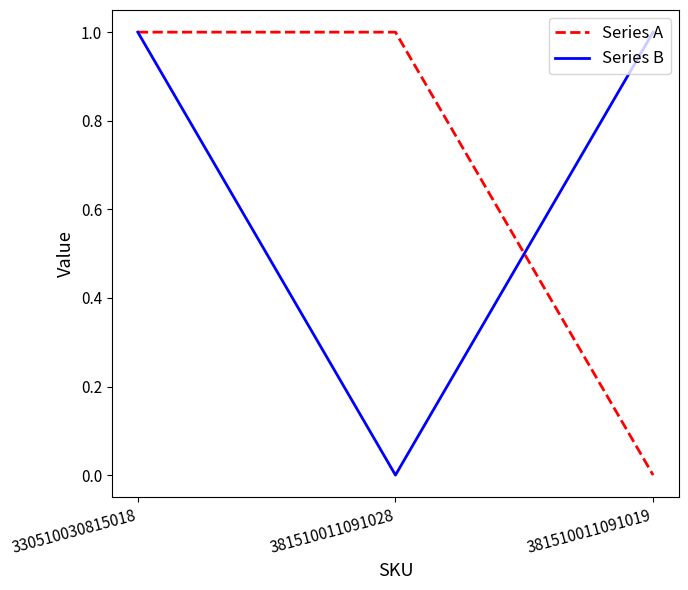

Does the chart have visible grid lines?

No